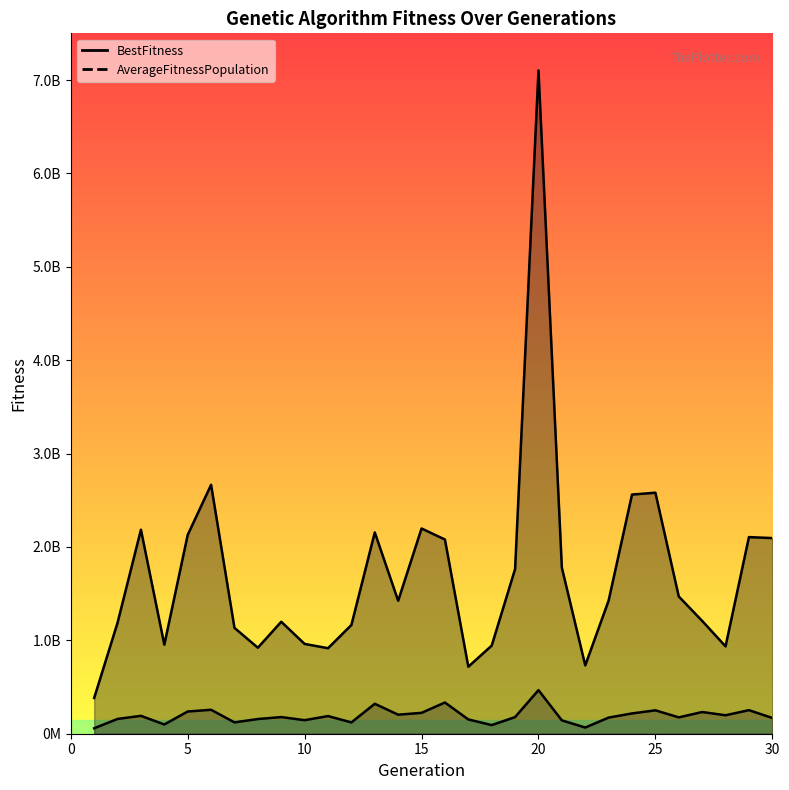

True or false: BestFitness and AverageFitnessPopulation intersect in this chart.

False